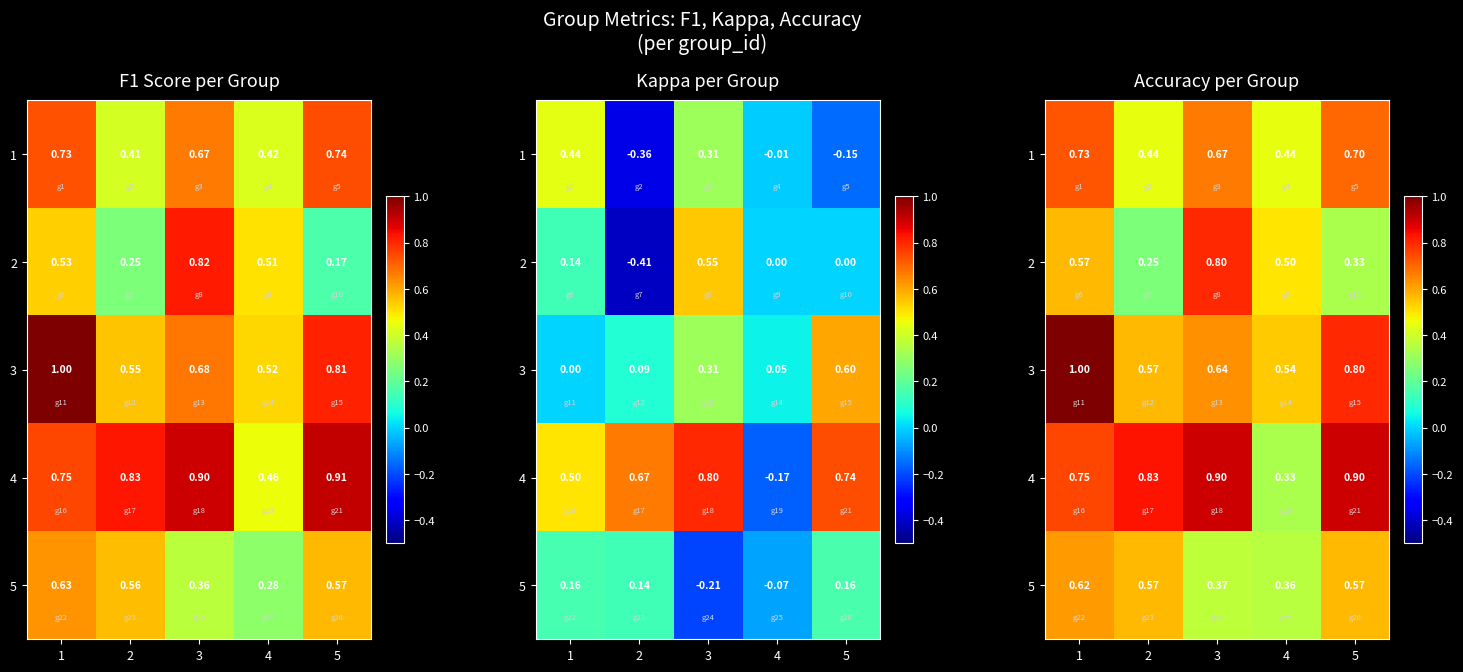

Between 5 and 1, which is larger?

1